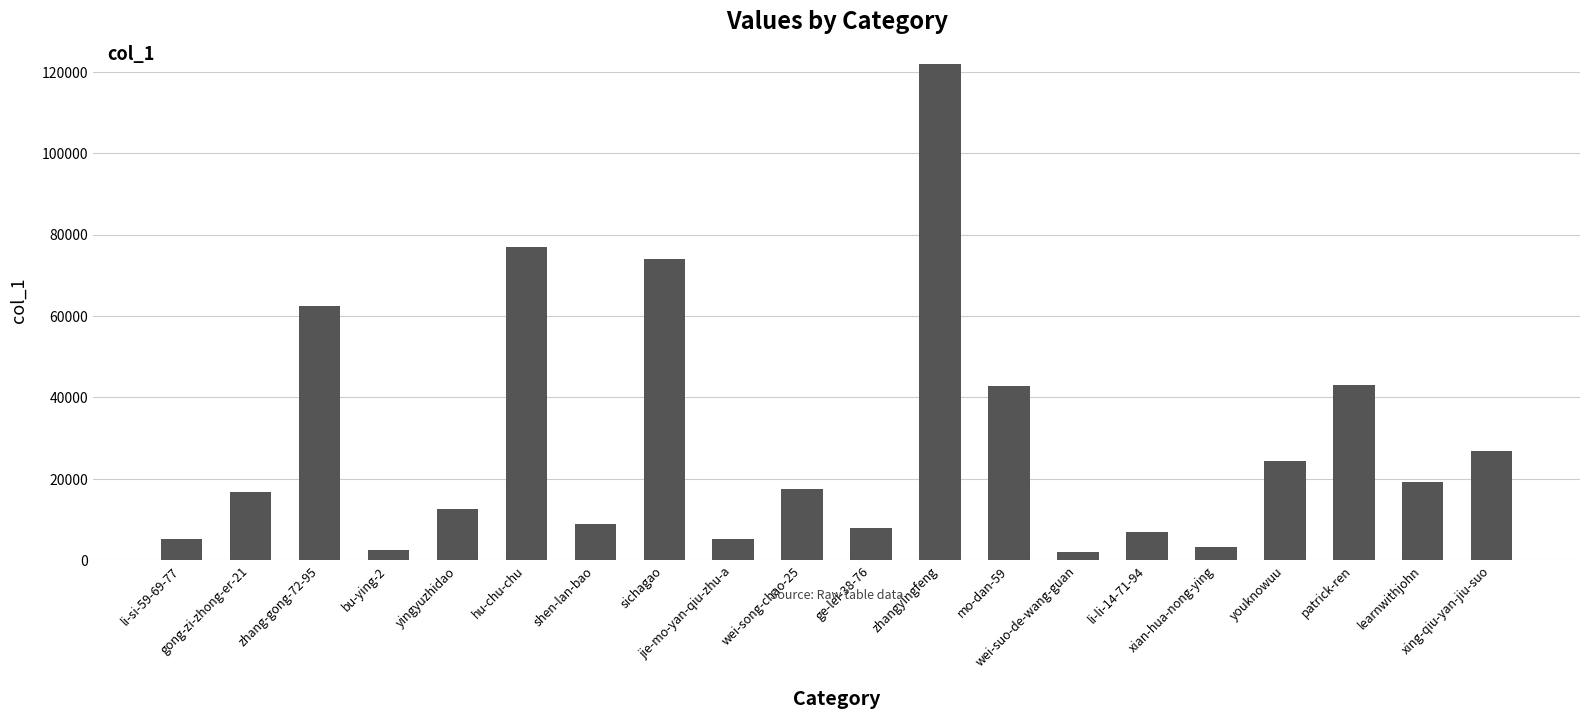

At which label does the data first exceed 17626?

zhang-gong-72-95